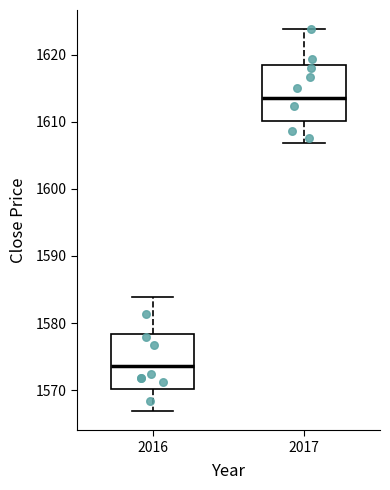

Which box has the highest median line?

2017